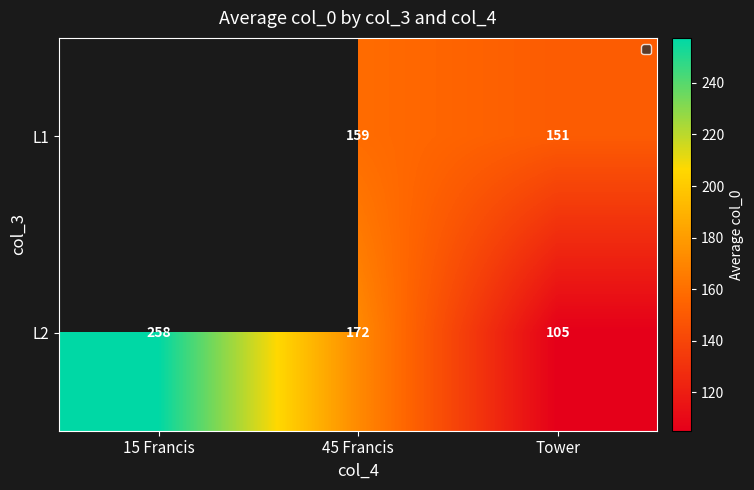

How many series are shown in this chart?

2